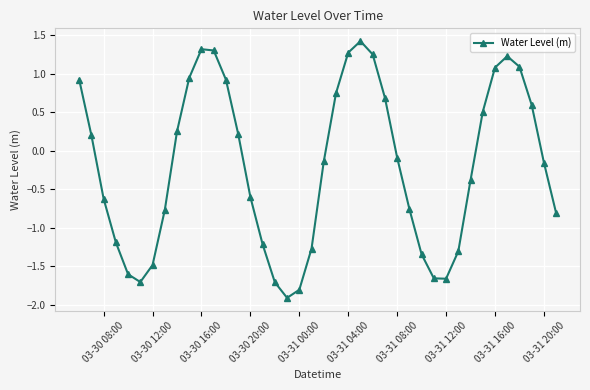

What is the sum of all values?

-8.3